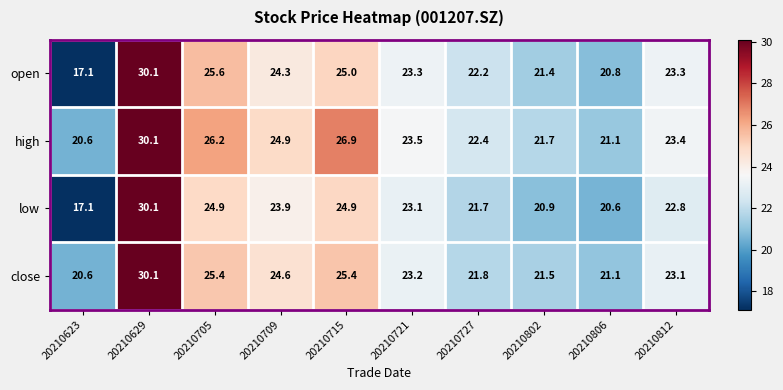

Between 20210629 and 20210705, which series saw the biggest shift?

low